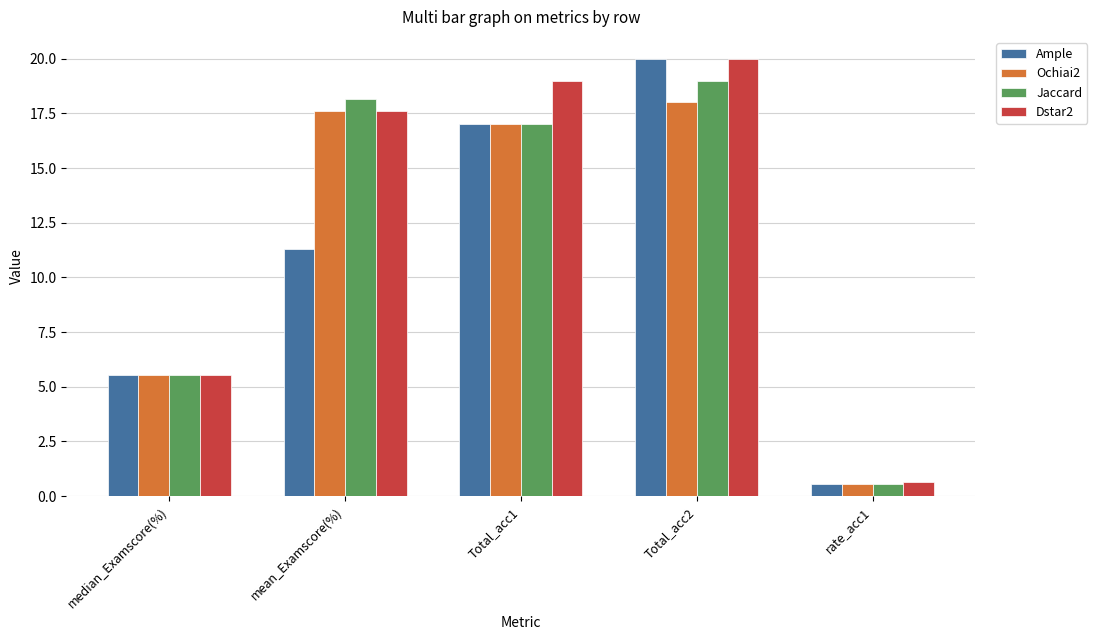

Which label corresponds to the smallest value in the chart?

rate_acc1